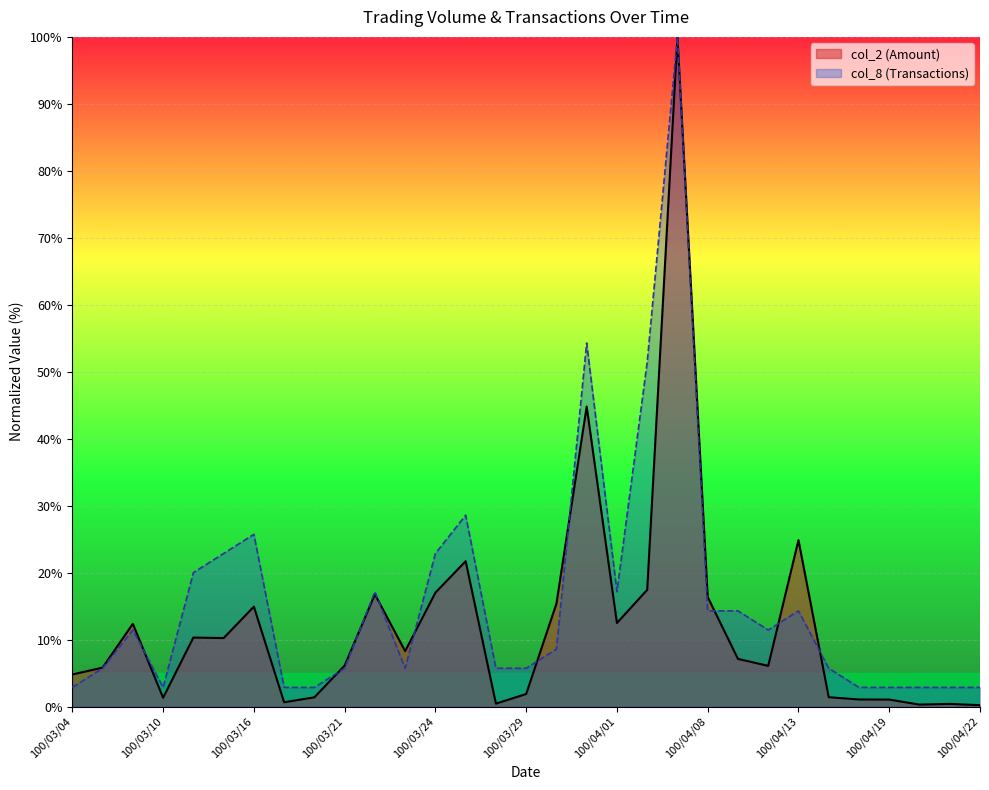

Rank the series at 100/04/19 from lowest to highest value.

col_2, col_8